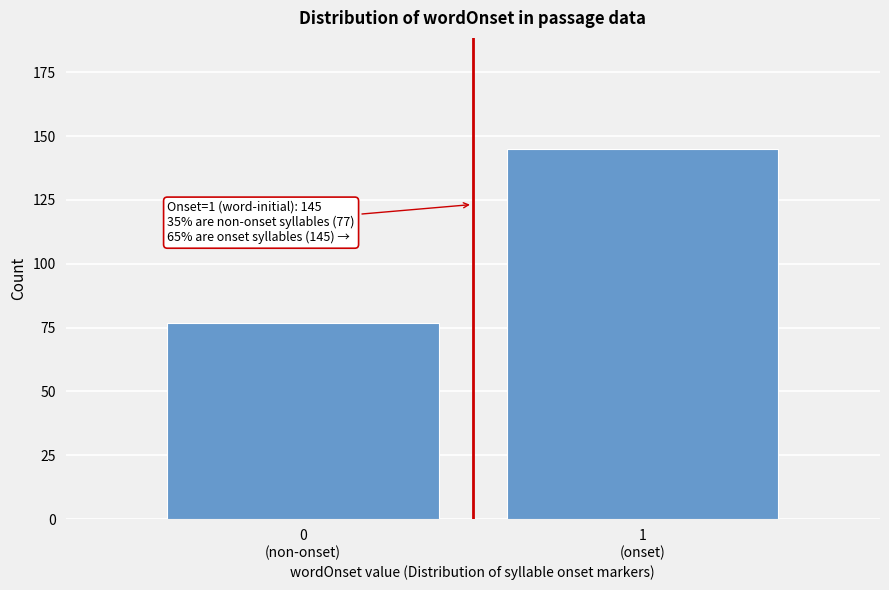

Reading left to right, what are all the values shown in this chart?

77	145